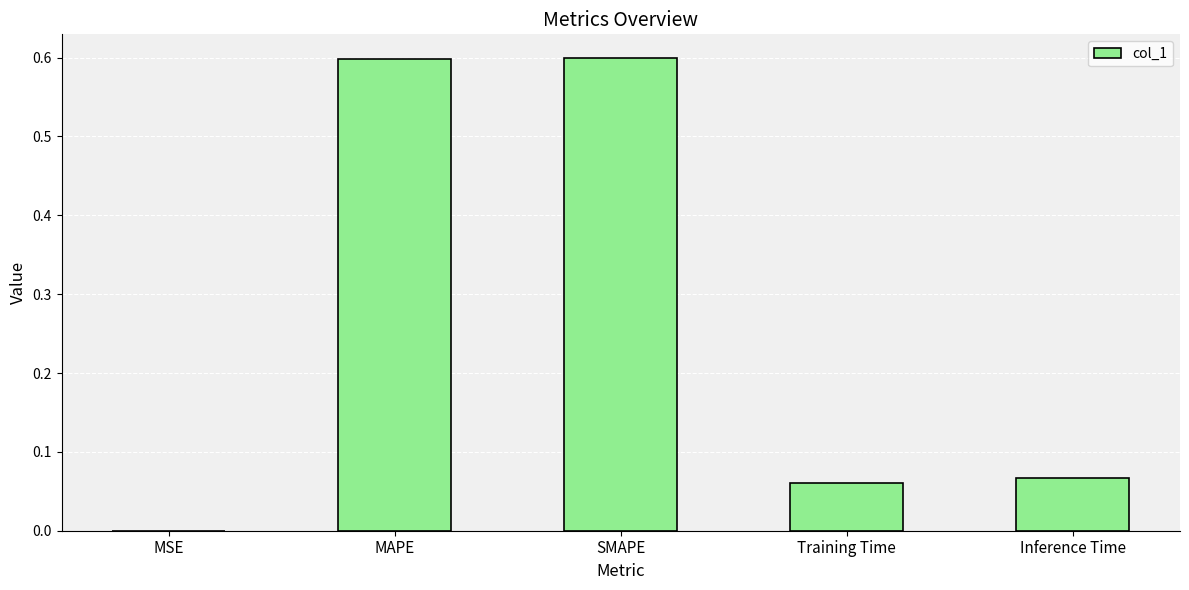

What is the sum of all values?

1.3